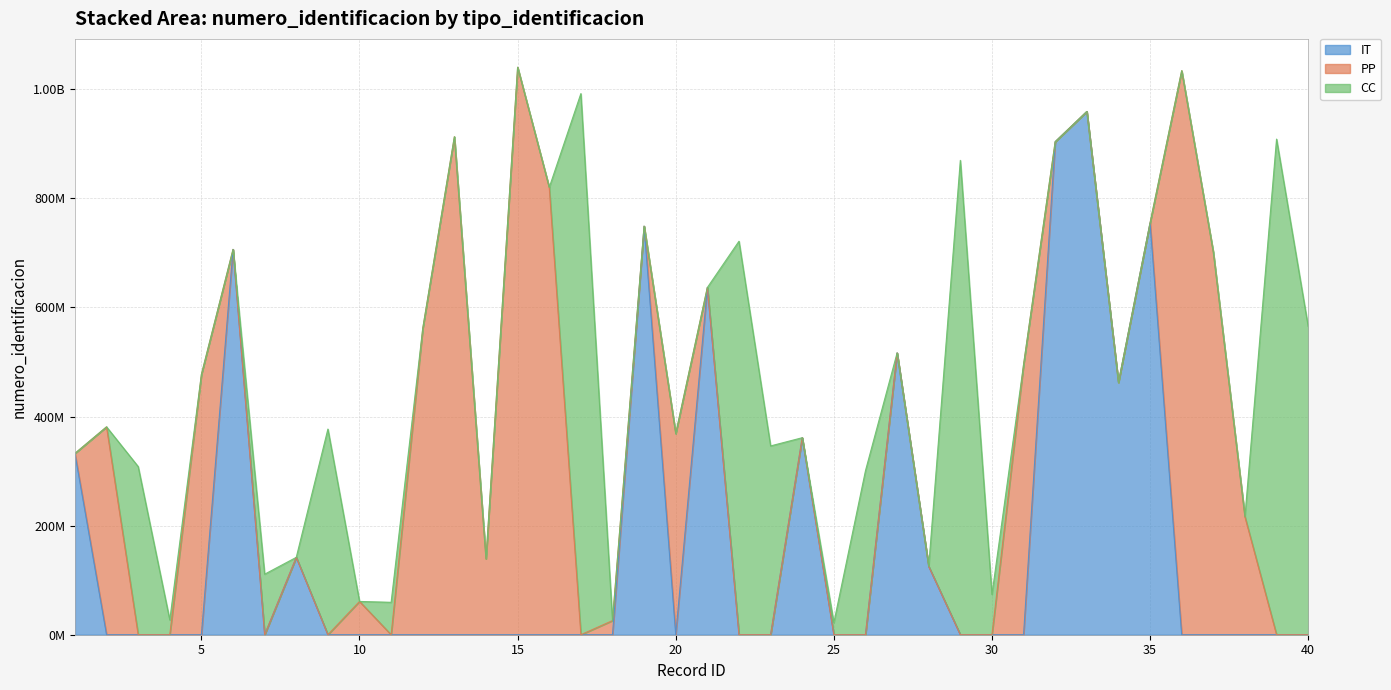

How many distinct data groups are displayed?

3